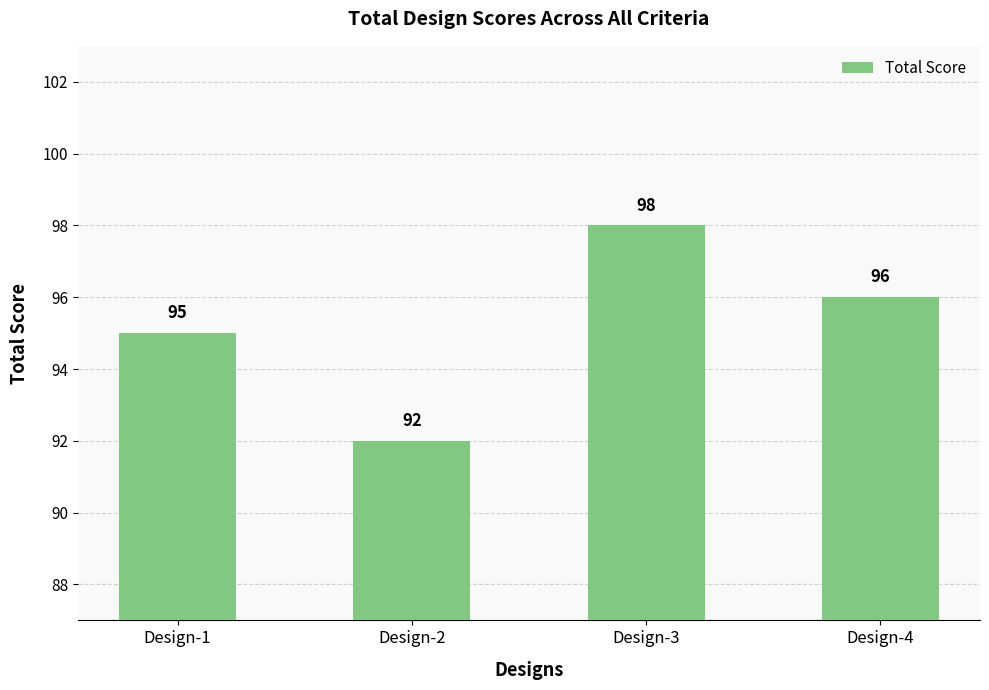

Does the chart contain stacked bars?

No